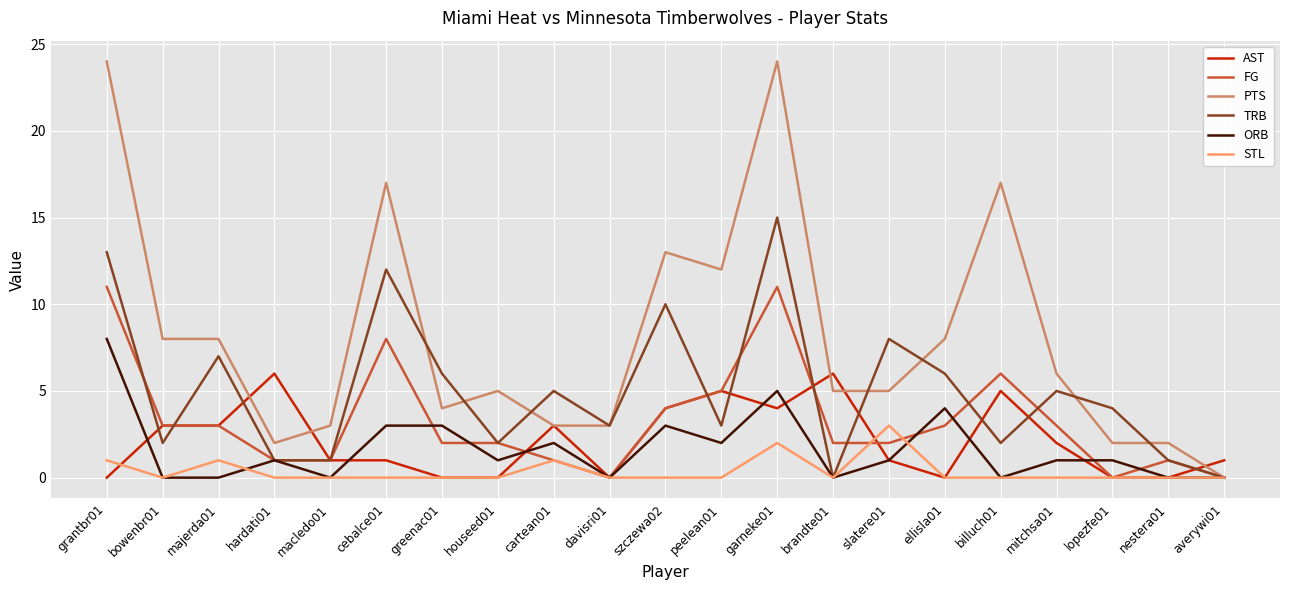

What is the total value across all series at averywi01?

1